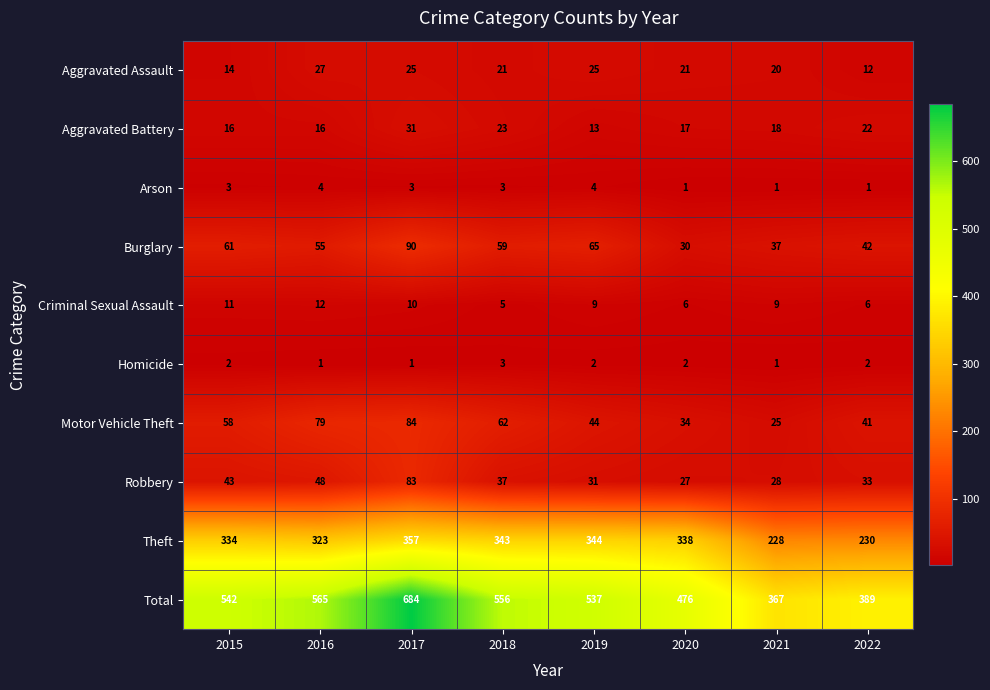

Rank the series by their maximum value, from lowest to highest.

Homicide, Arson, Criminal Sexual Assault, Aggravated Assault, Aggravated Battery, Robbery, Motor Vehicle Theft, Burglary, Theft, Total